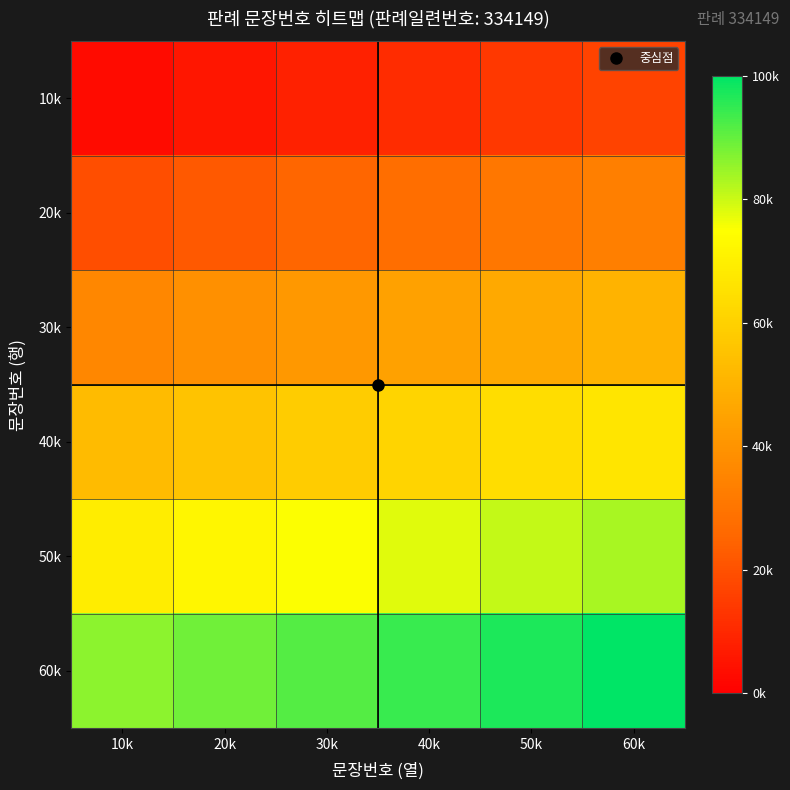

Between 60k and 20k, which is larger?

60k